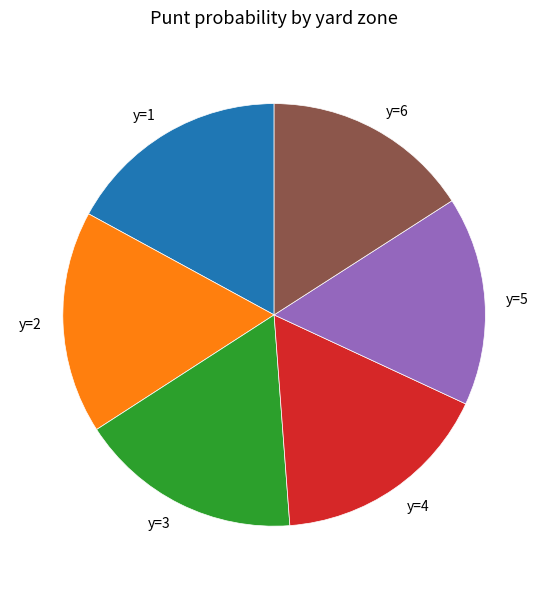

Does y=3 represent more than half of the total?

No